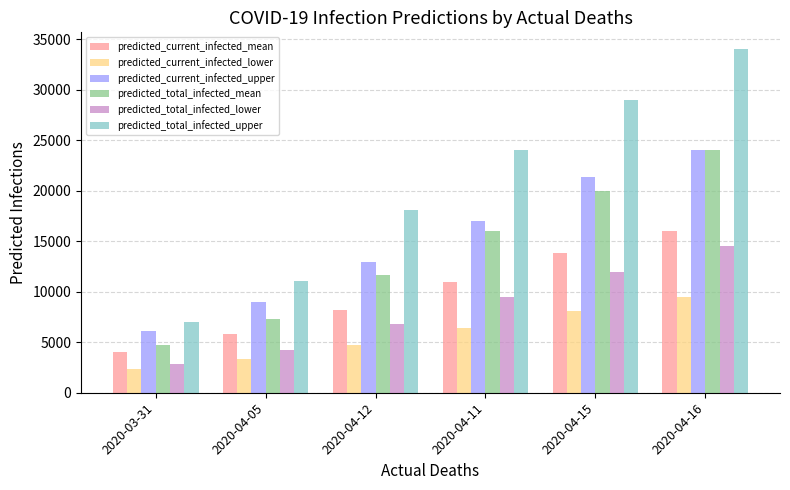

At which label is predicted_current_infected_mean closest to 10023?

2020-04-11